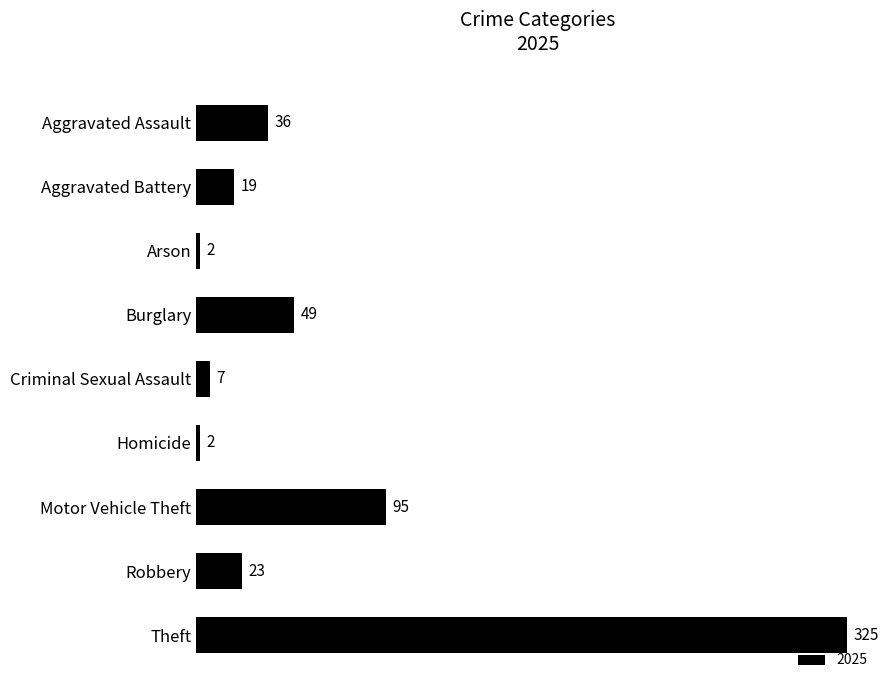

What is the sum of all values?

558